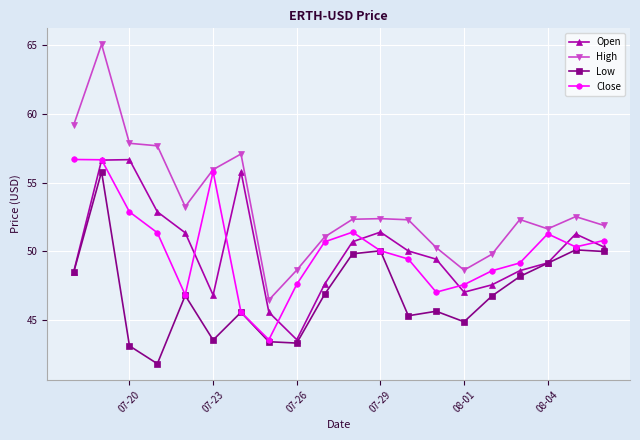

True or false: Open has more than 0 points higher than both neighbors.

True